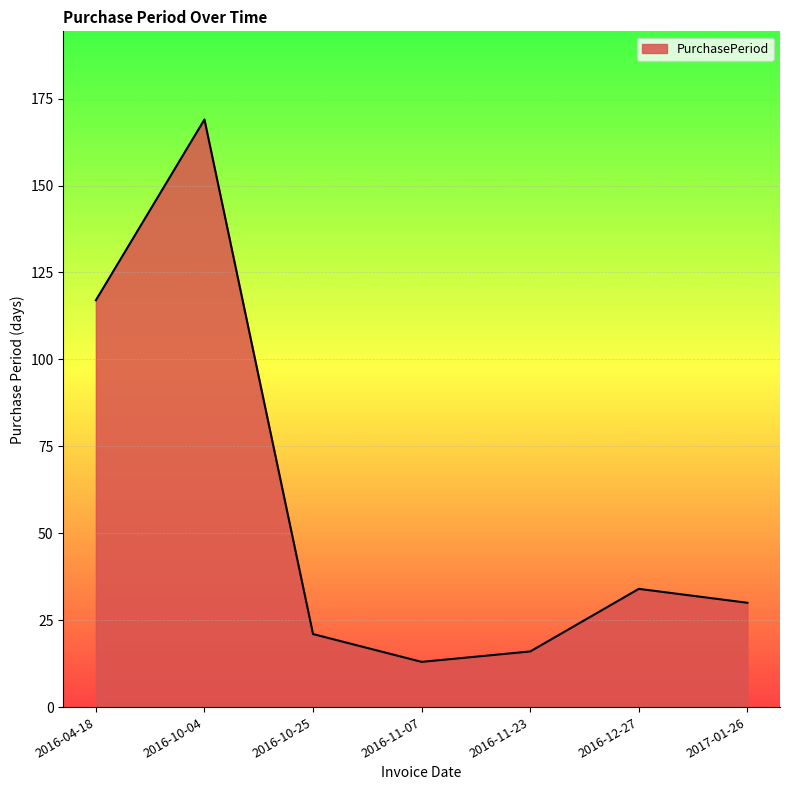

Reading right to left, what are all the values shown in this chart?

30	34	16	13	21	169	117